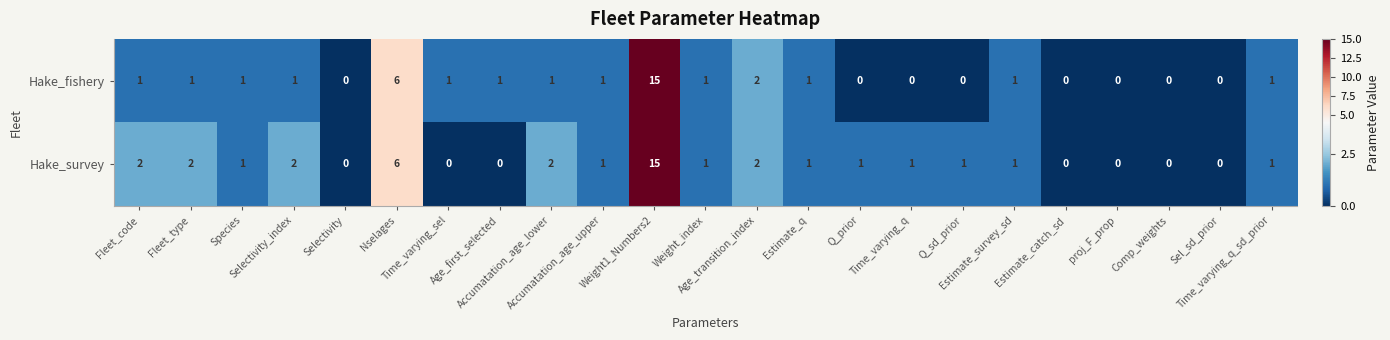

What is the difference between the second highest and minimum values in the Hake_fishery series?

6